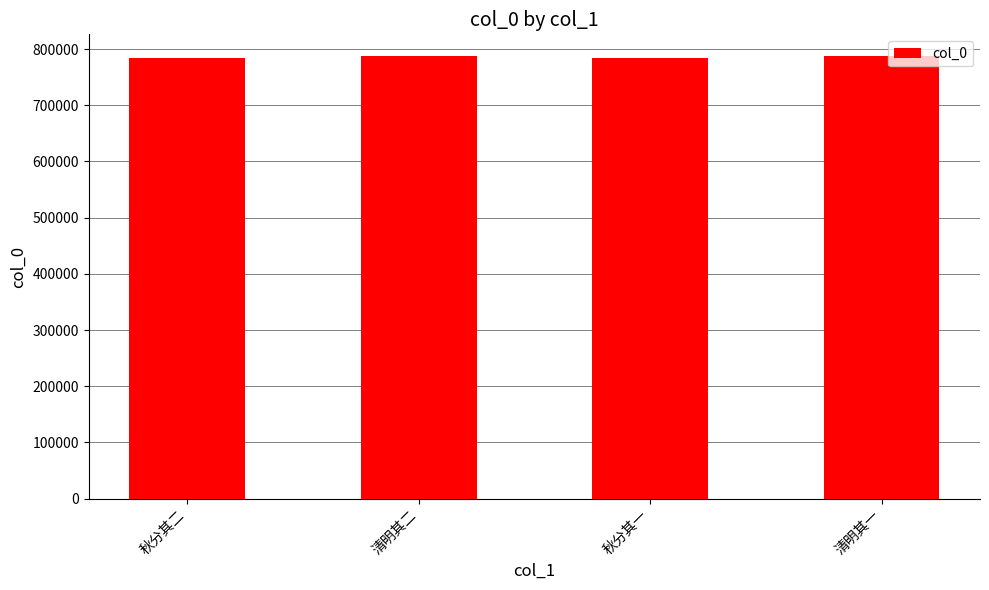

What is the value of the 1st bar from the left?

784274